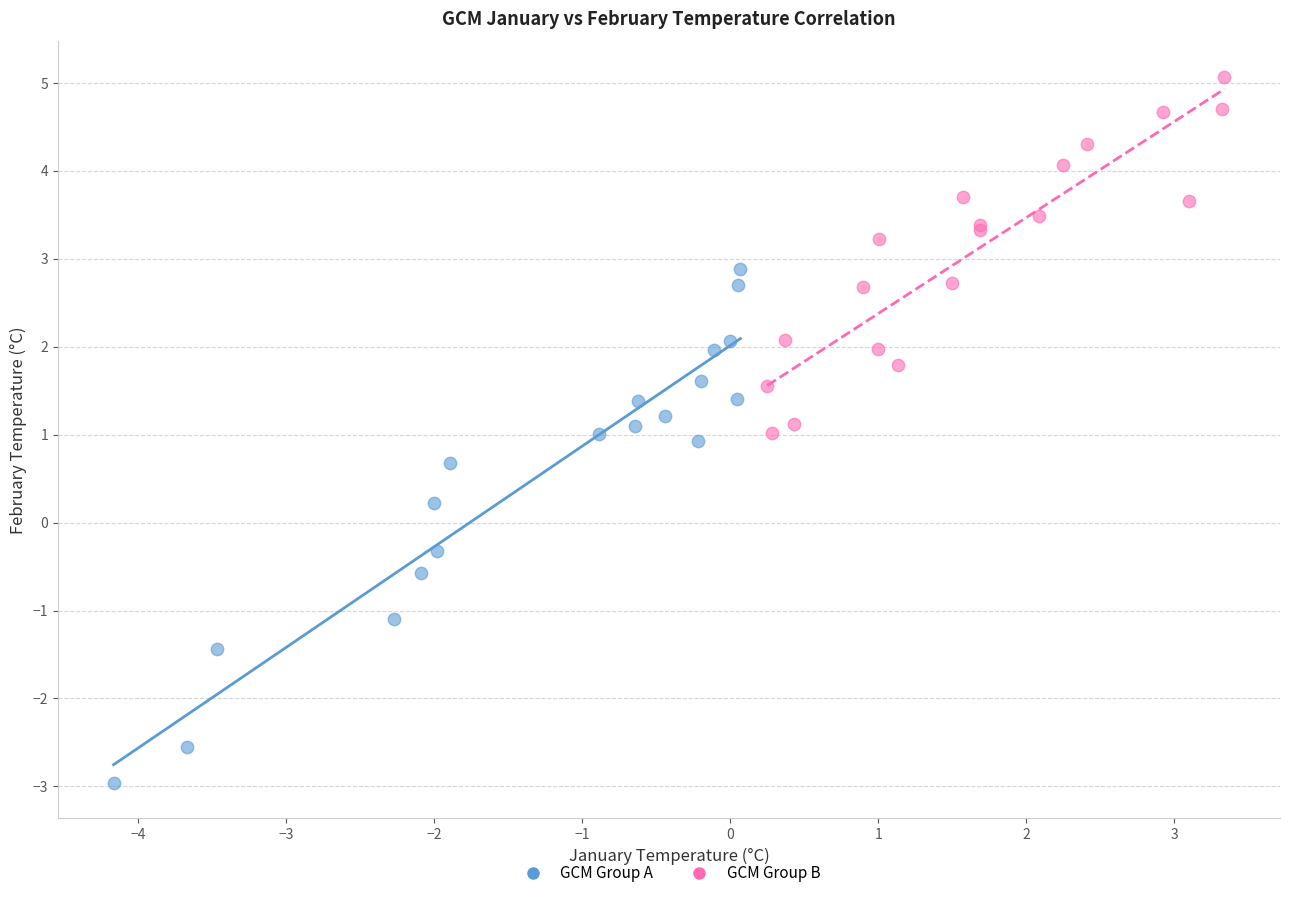

Which series reaches the maximum Y coordinate?

GCM Group B